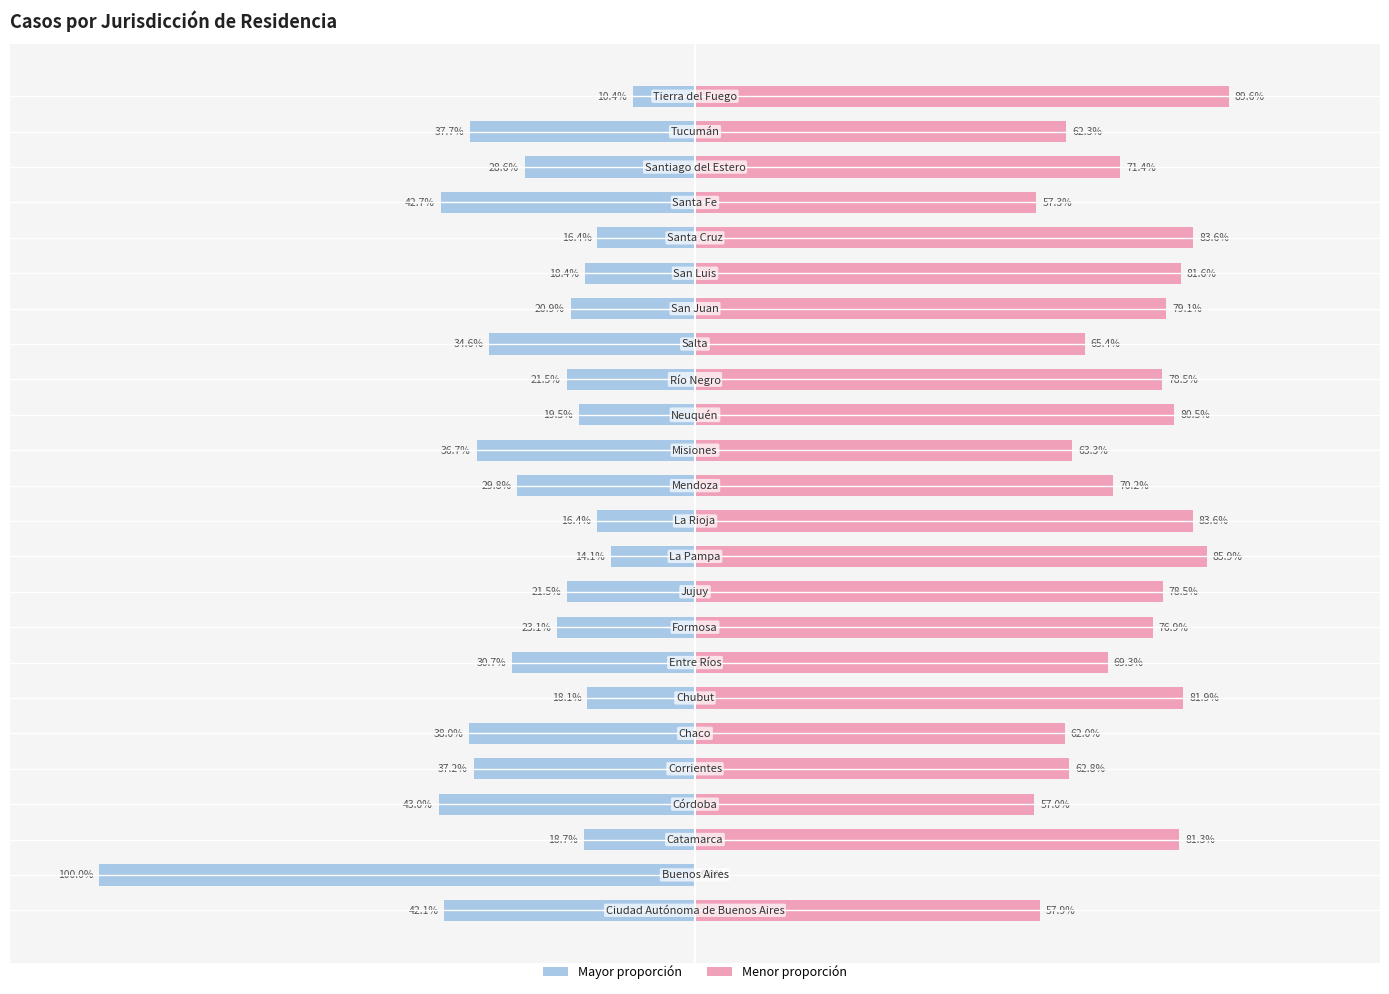

What is the maximum value for n (scaled)?

-10.4